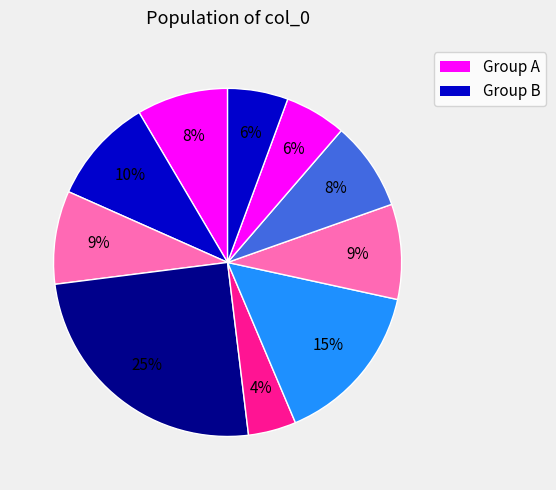

Rank the categories by value from highest to lowest.

3, 5, 1, 6, 2, 0, 7, 8, 9, 4